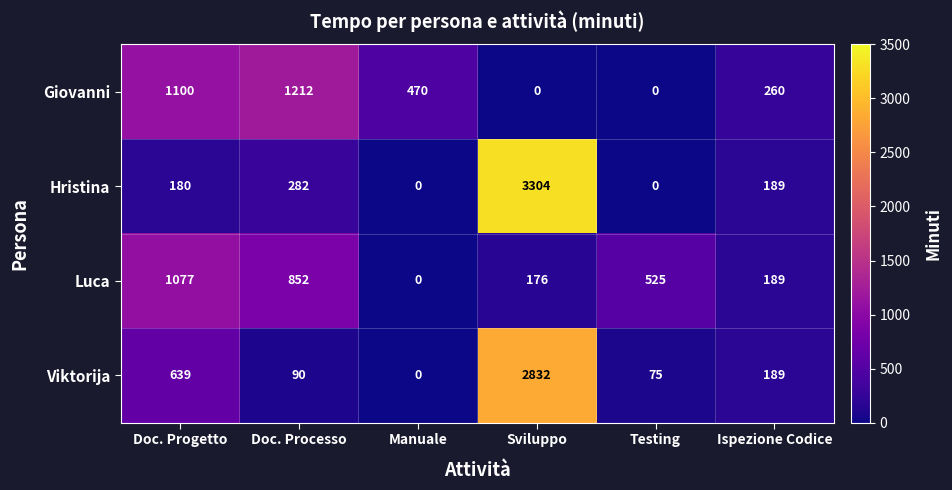

What is the sum of all Giovanni values?

3042